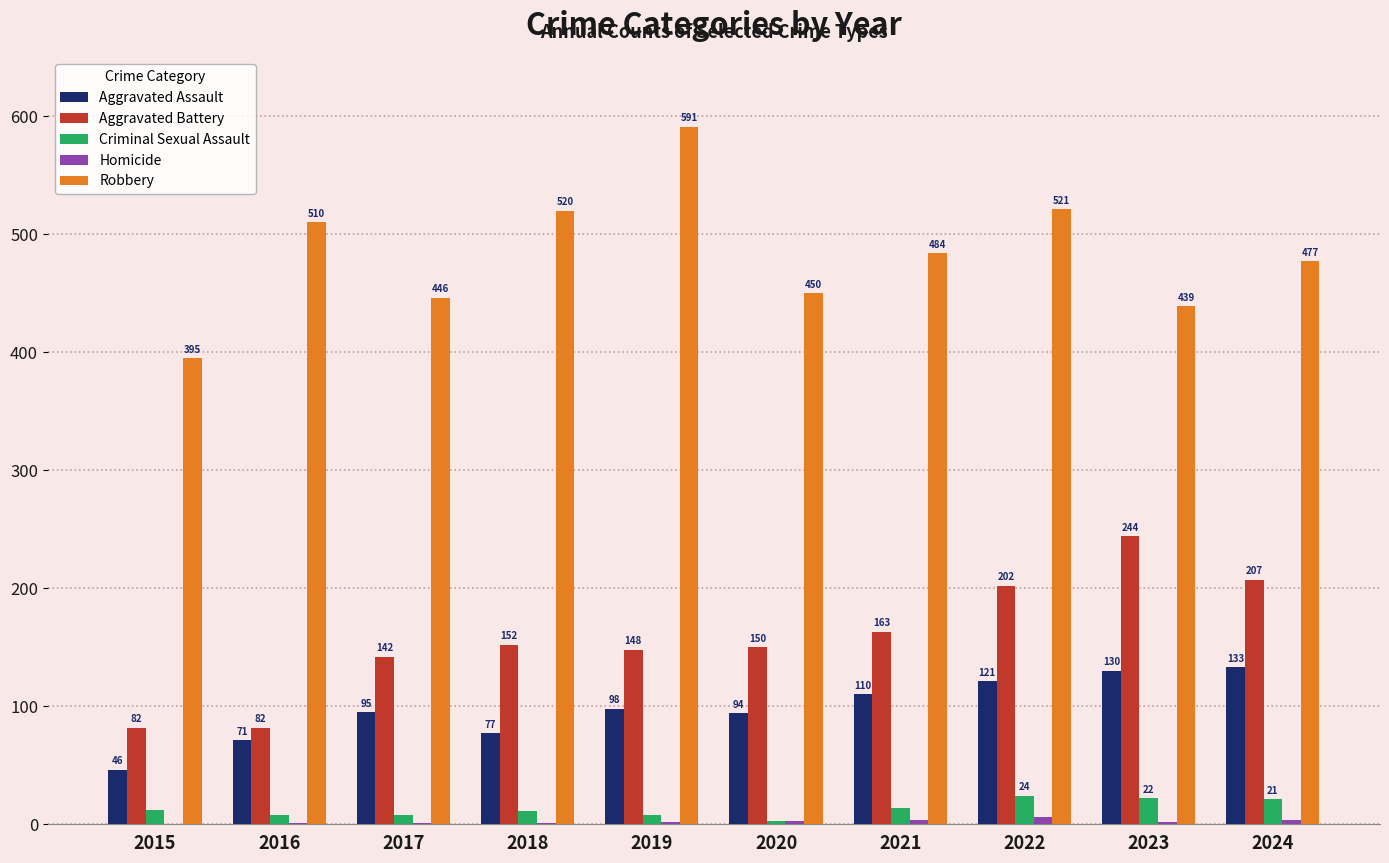

Are the bars grouped side by side (vs. stacked)?

Yes